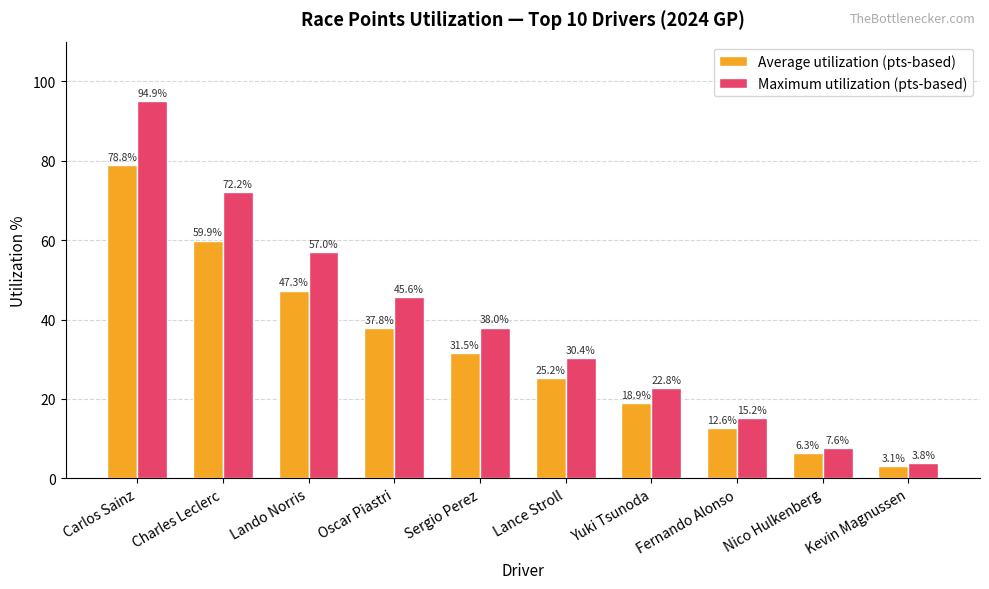

Read the Maximum utilization (pts-based) value at Fernando Alonso.

15.2